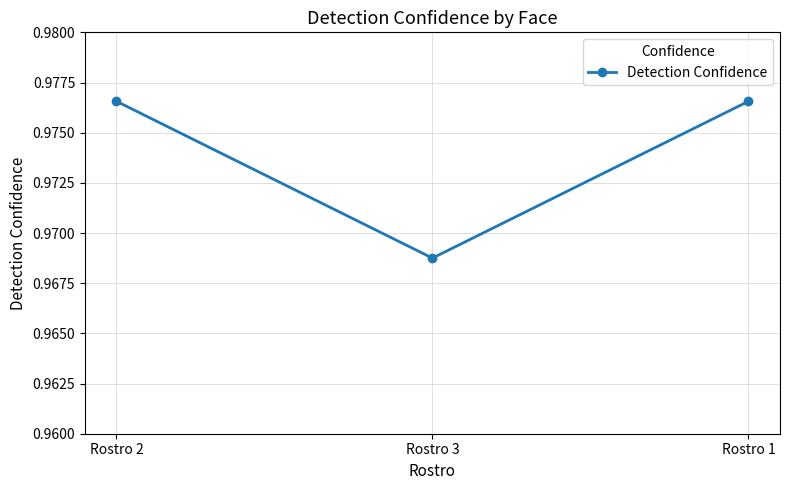

How many lines are shown in the chart?

1